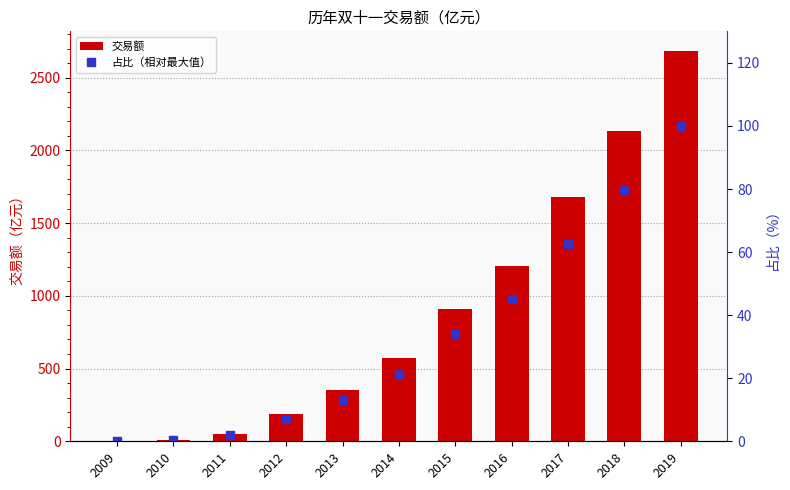

Reading left to right, extract all data points from this chart.

交易额: 2009=0.5	2010=9.4	2011=52.0	2012=191.0	2013=350.0	2014=571.0	2015=912.0	2016=1207.0	2017=1682.0	2018=2135.0	2019=2684.0
占比（相对最大值）: 2009=0.0	2010=0.3	2011=1.9	2012=7.1	2013=13.0	2014=21.3	2015=34.0	2016=45.0	2017=62.7	2018=79.5	2019=100.0